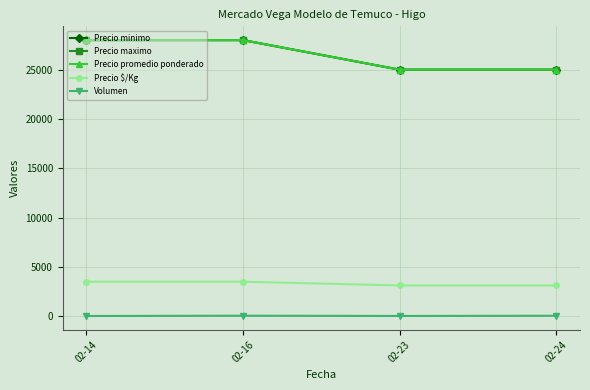

Does the chart have visible grid lines?

Yes